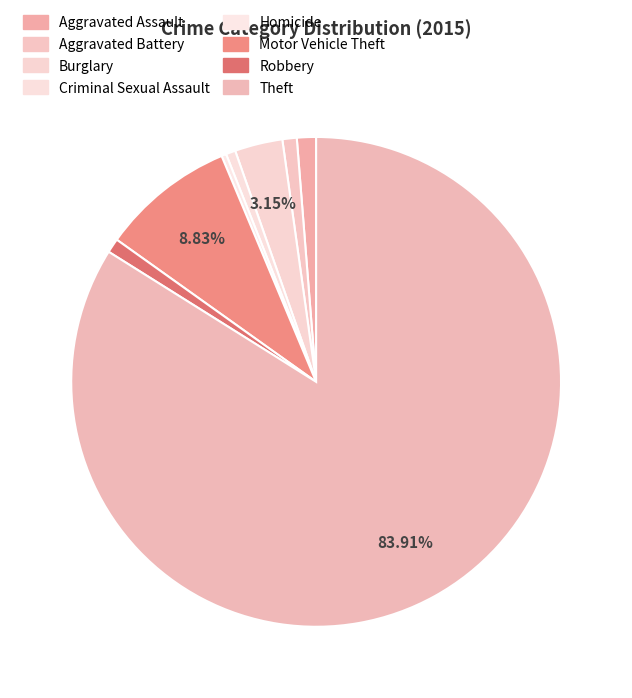

True or false: Robbery accounts for 1% of the total.

True